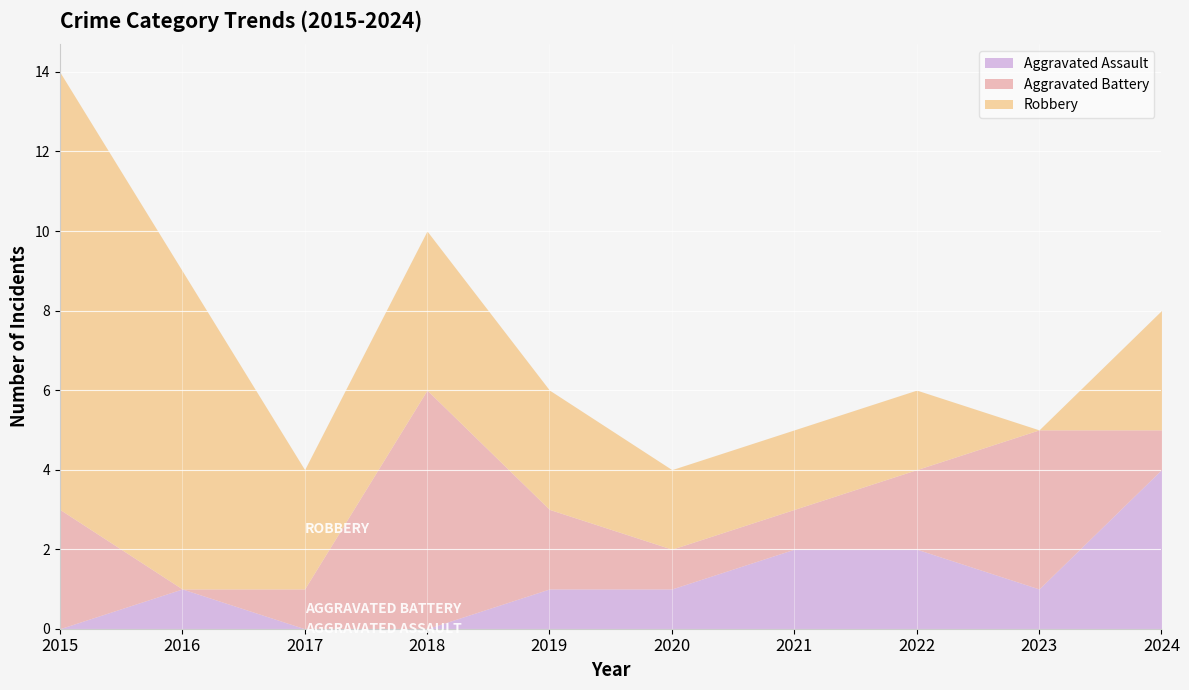

In Aggravated Assault, how many points are higher than both neighbors (excluding endpoints)?

1